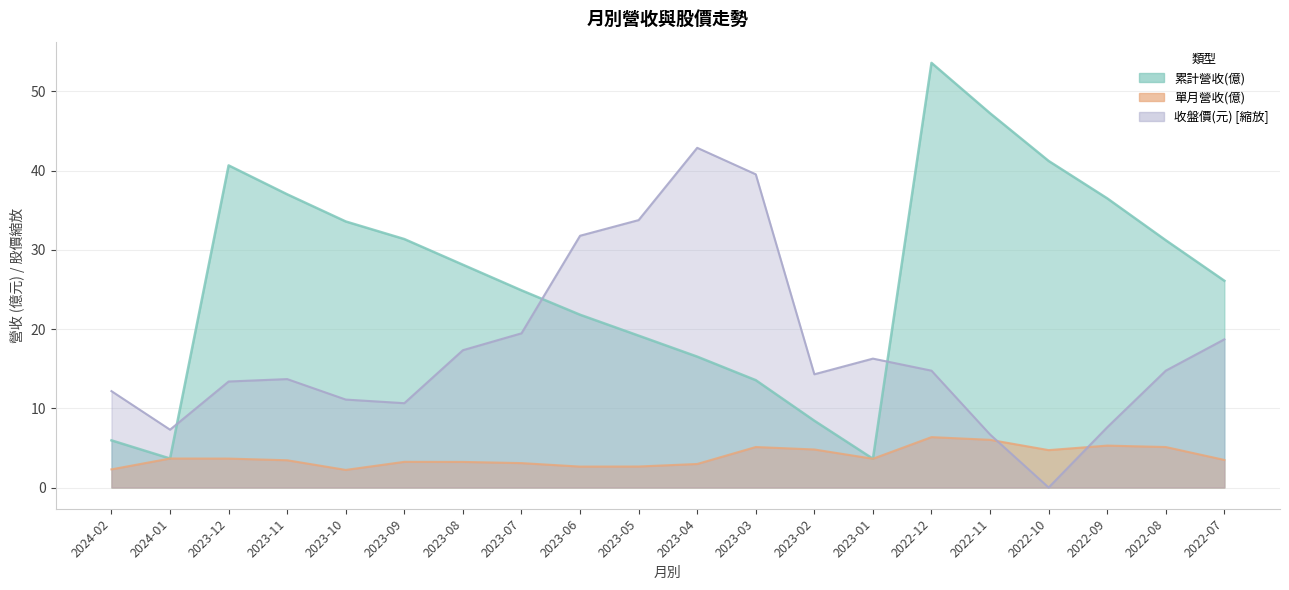

What is the label of the 6th point from the right?

2022-12